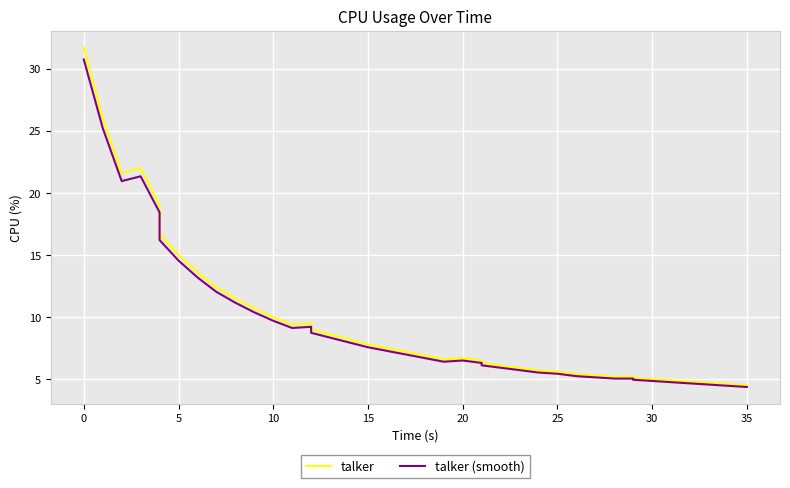

How many interior local peaks does the talker series have?

3